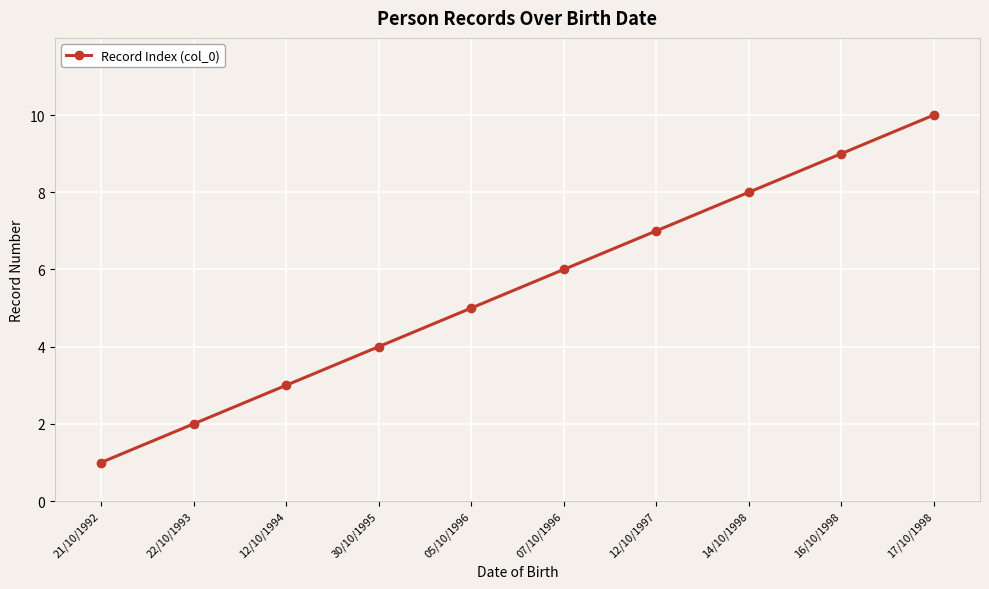

List the labels in order of value, largest first.

17/10/1998, 16/10/1998, 14/10/1998, 12/10/1997, 07/10/1996, 05/10/1996, 30/10/1995, 12/10/1994, 22/10/1993, 21/10/1992